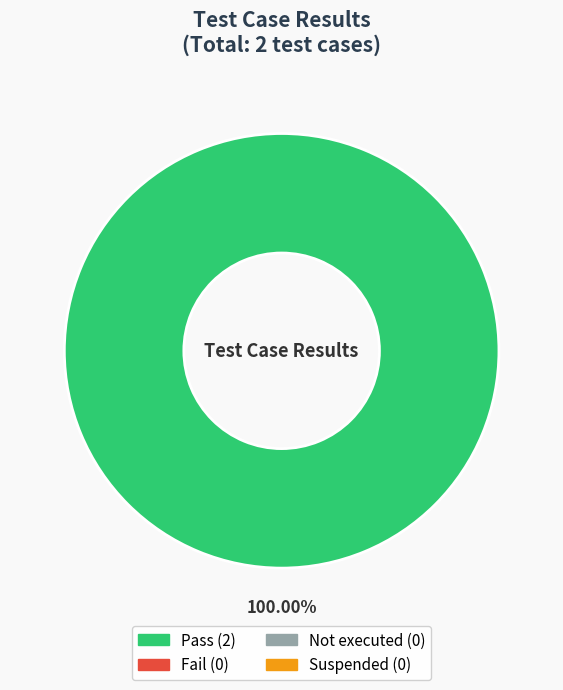

Does any single category account for the majority?

Yes